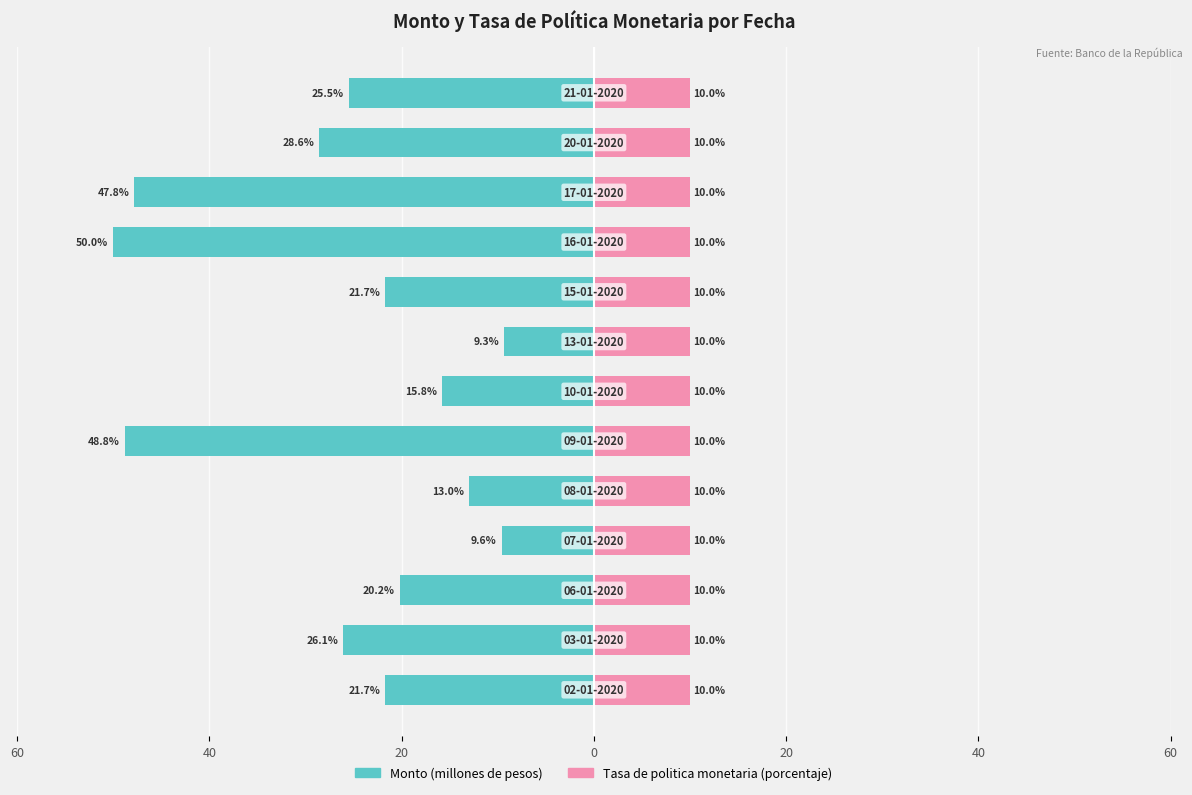

The Monto (millones de pesos) series shows -28.6 at 11. True or false?

True